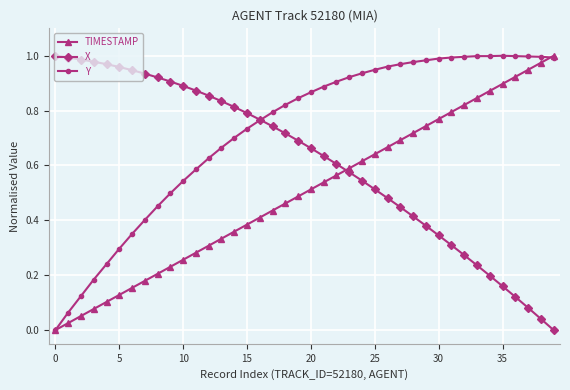

How many data points does each series have?

40